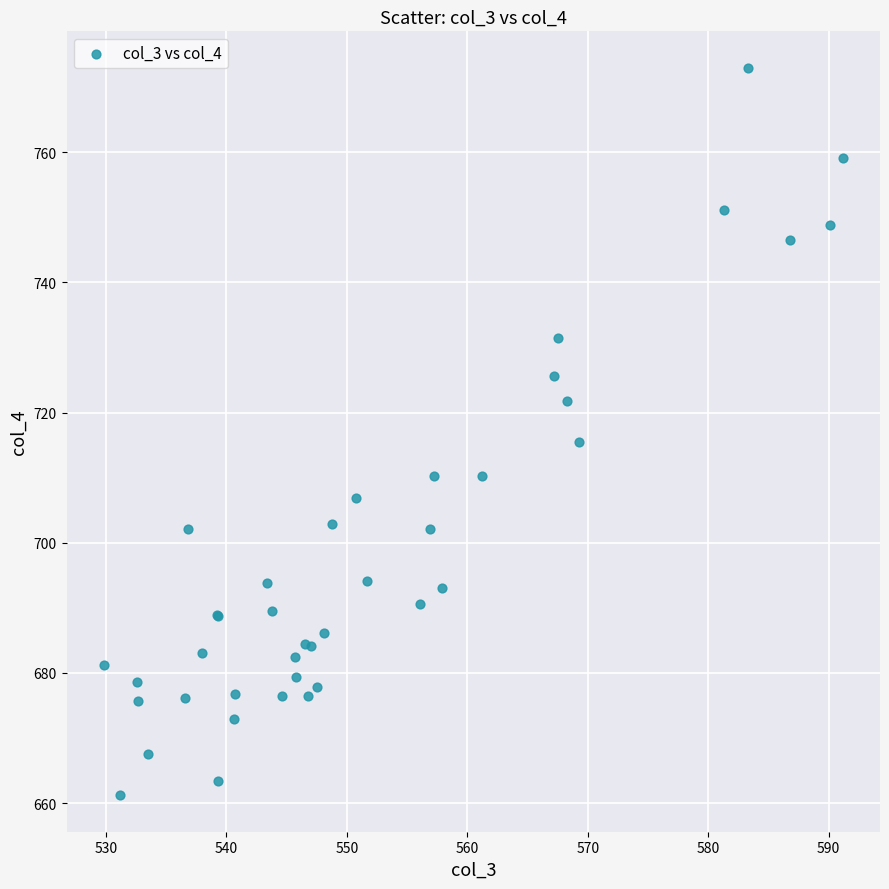

What Y value in the scatter plot is closest to 717?

715.5